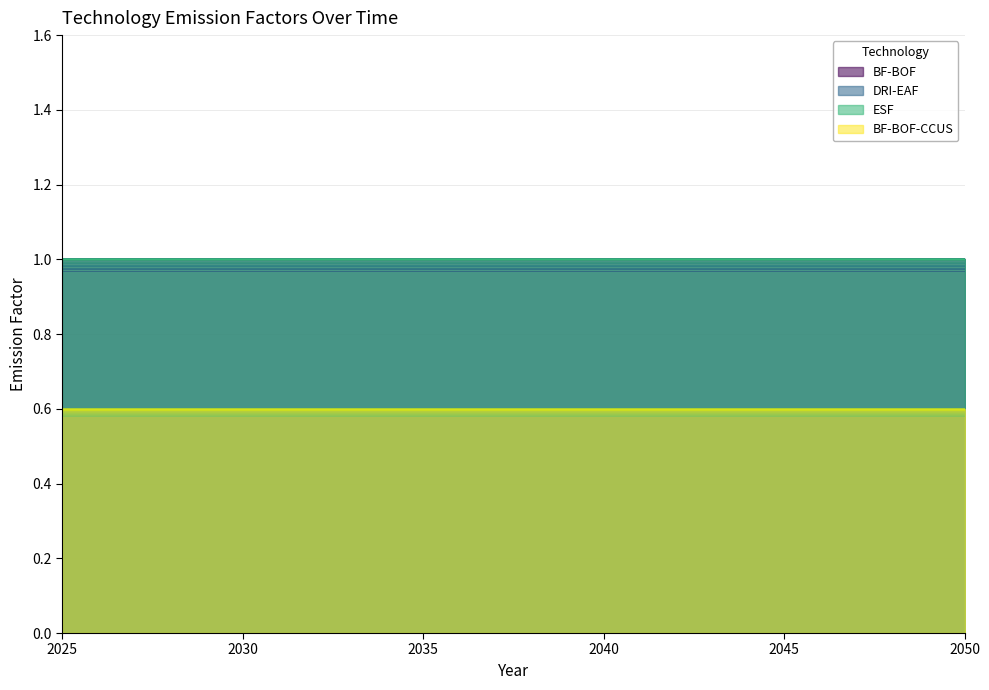

What is the sum of all BF-BOF values?

26.0